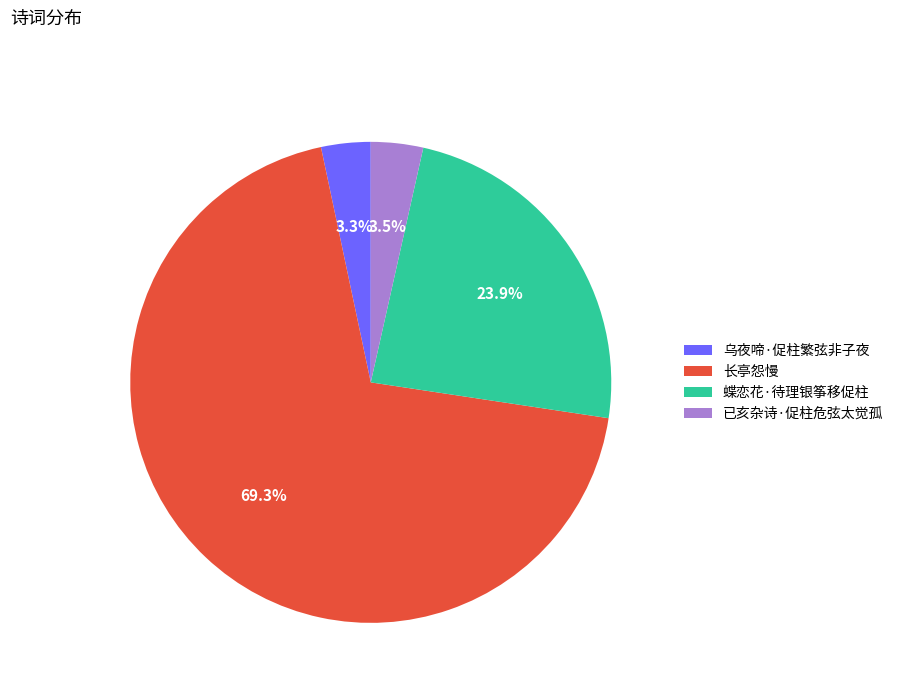

Combined, what portion of the pie is 蝶恋花·待理银筝移促柱 and 长亭怨慢?

93.2%